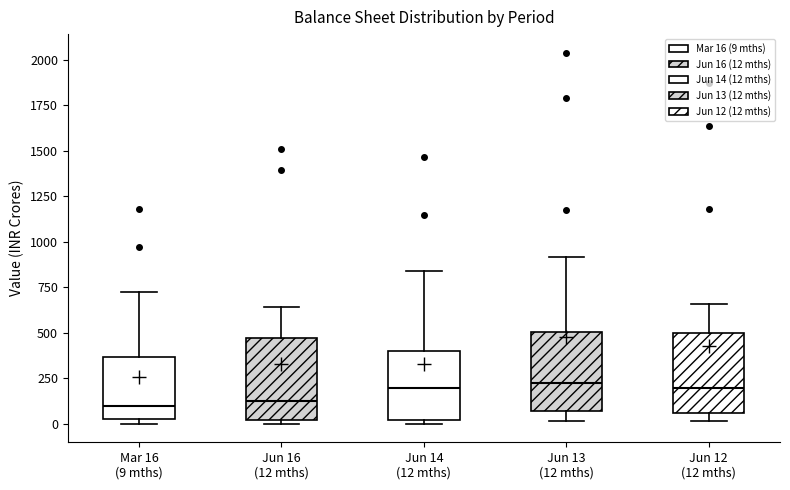

Reading left to right, transcribe this box plot: for each box, give where its median line is, the range the box spans, and where its two whiskers end, as read against the y-axis. The values are not printed on the chart, so give them approximately, as read against the axis.

Mar 16 (9 mths): median 100, box 0 to 350, whiskers 0 (just below the box's lower edge) to 700
Jun 16 (12 mths): median 150, box 0 to 450, whiskers 0 (just below the box's lower edge) to 650
Jun 14 (12 mths): median 200, box 0 to 400, whiskers 0 (just below the box's lower edge) to 850
Jun 13 (12 mths): median 250, box 50 to 500, whiskers 0 to 900
Jun 12 (12 mths): median 200, box 50 to 500, whiskers 0 to 650